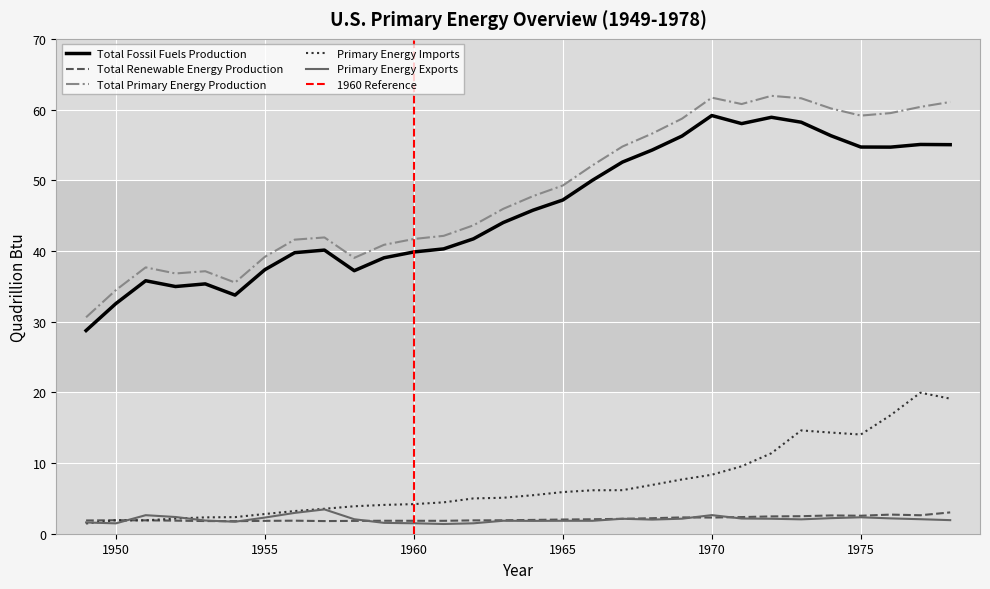

Reading left to right, what are all the values shown in this chart?

Total Fossil Fuels Production: 28.7	32.6	35.8	35.0	35.3	33.8	37.3	39.8	40.1	37.2	39.0	39.9	40.3	41.7	44.0	45.8	47.2	50.0	52.6	54.3	56.3	59.2	58.0	58.9	58.2	56.3	54.7	54.7	55.1	55.0
Total Renewable Energy Production: 1.9	1.9	1.9	1.8	1.8	1.8	1.8	1.8	1.8	1.8	1.8	1.8	1.8	1.9	1.9	2.0	2.0	2.0	2.1	2.2	2.3	2.3	2.4	2.4	2.5	2.6	2.5	2.7	2.6	3.0
Total Primary Energy Production: 30.6	34.5	37.7	36.8	37.1	35.5	39.2	41.6	41.9	39.0	40.9	41.7	42.1	43.6	46.0	47.8	49.3	52.1	54.8	56.6	58.7	61.7	60.8	61.9	61.6	60.2	59.1	59.5	60.4	61.1
Primary Energy Imports: 1.4	1.9	1.9	2.1	2.3	2.3	2.8	3.2	3.5	3.9	4.1	4.2	4.4	5.0	5.1	5.4	5.9	6.1	6.2	6.9	7.7	8.3	9.5	11.4	14.6	14.3	14.0	16.8	19.9	19.1
Primary Energy Exports: 1.6	1.5	2.6	2.4	1.9	1.7	2.3	2.9	3.4	2.0	1.5	1.5	1.4	1.5	1.8	1.8	1.8	1.8	2.1	2.0	2.1	2.6	2.2	2.1	2.0	2.2	2.3	2.2	2.1	1.9